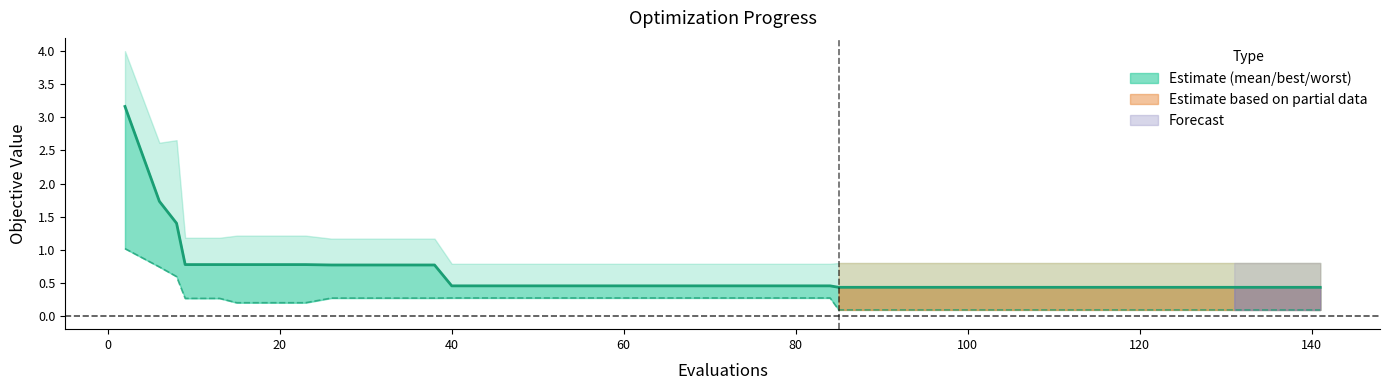

At how many categories does at least one series exceed 3?

1